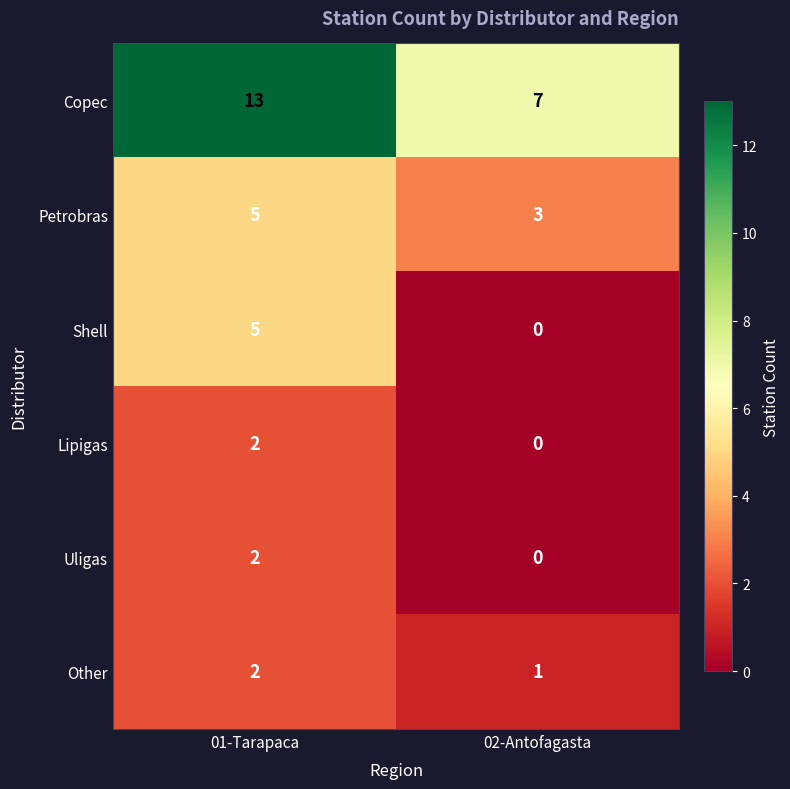

What is the total value across all series at 02-Antofagasta?

11